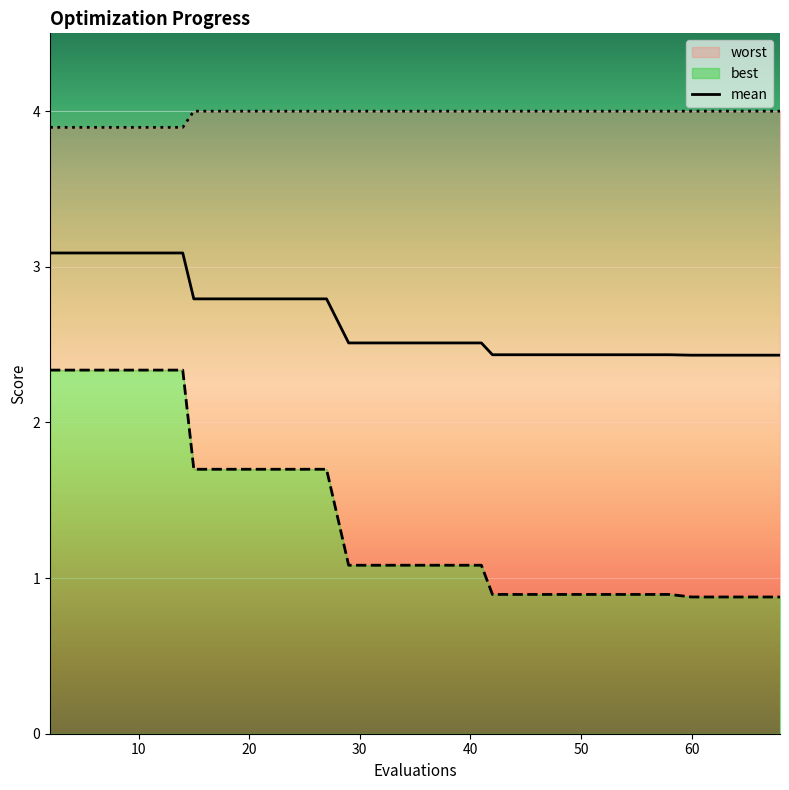

What is the minimum value for mean?

2.4